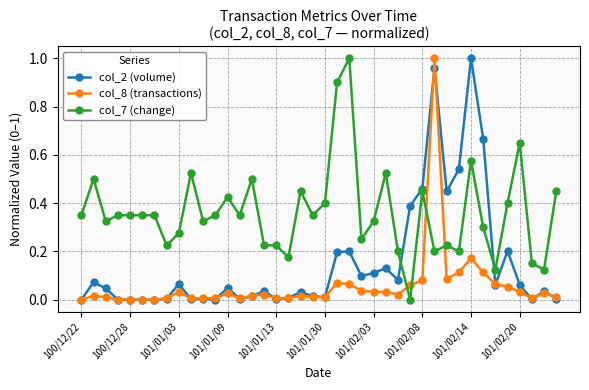

Rank the series by their average value, from lowest to highest.

col_8 (transactions), col_2 (volume), col_7 (change)